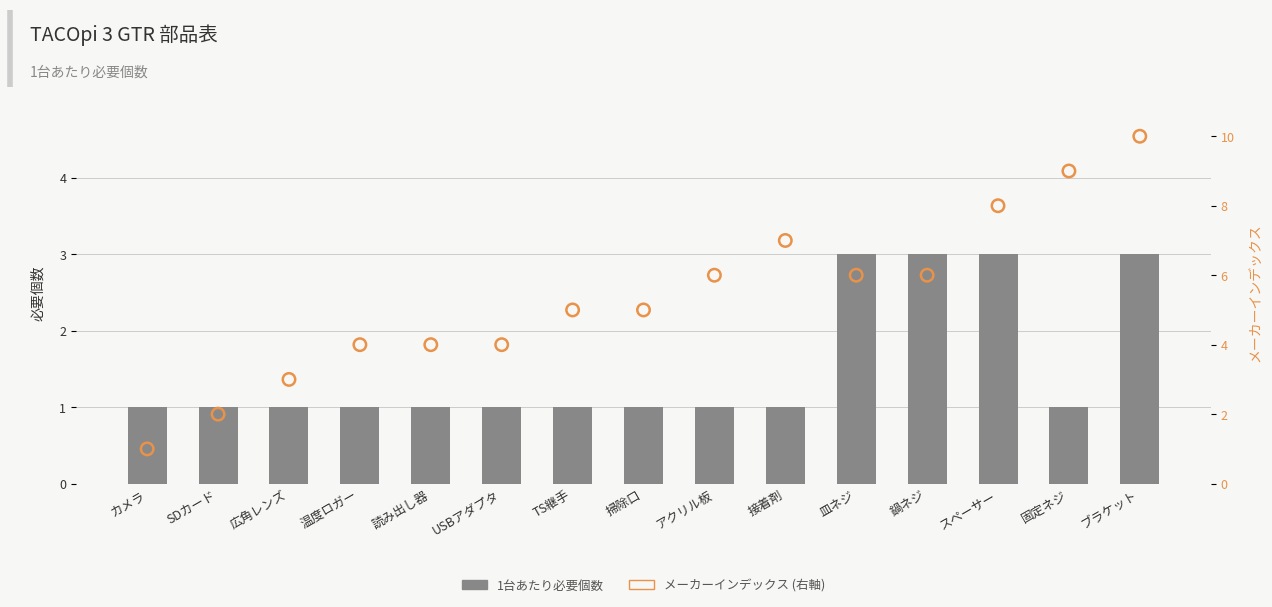

At which category is the sum across all series the highest?

ブラケット